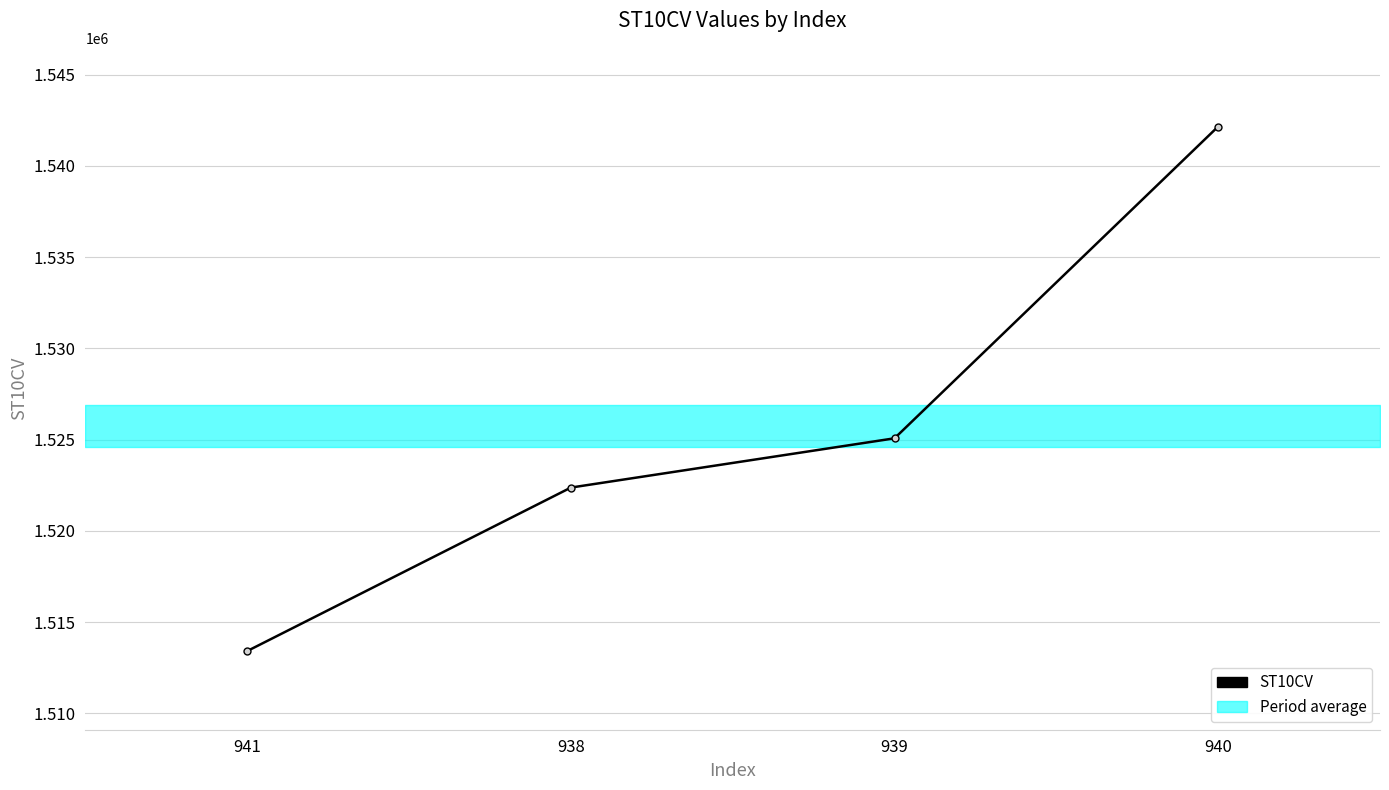

Reading left to right, list all the values displayed in this chart.

941=1513410	938=1522370	939=1525070	940=1542160